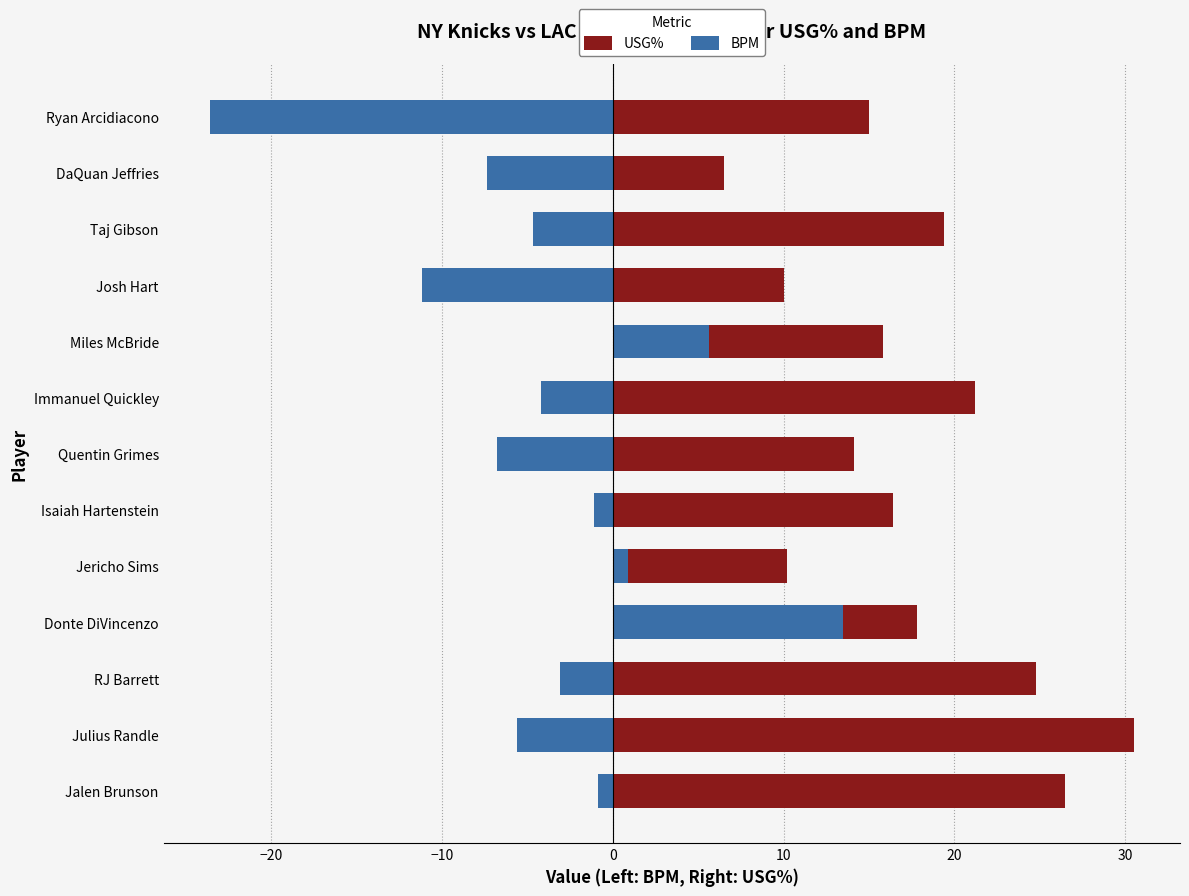

Reading left to right, transcribe all the data shown in this chart.

USG%: 26.5	30.5	24.8	17.8	10.2	16.4	14.1	21.2	15.8	10.0	19.4	6.5	15.0
BPM: -0.9	-5.6	-3.1	13.5	0.9	-1.1	-6.8	-4.2	5.6	-11.2	-4.7	-7.4	-23.6